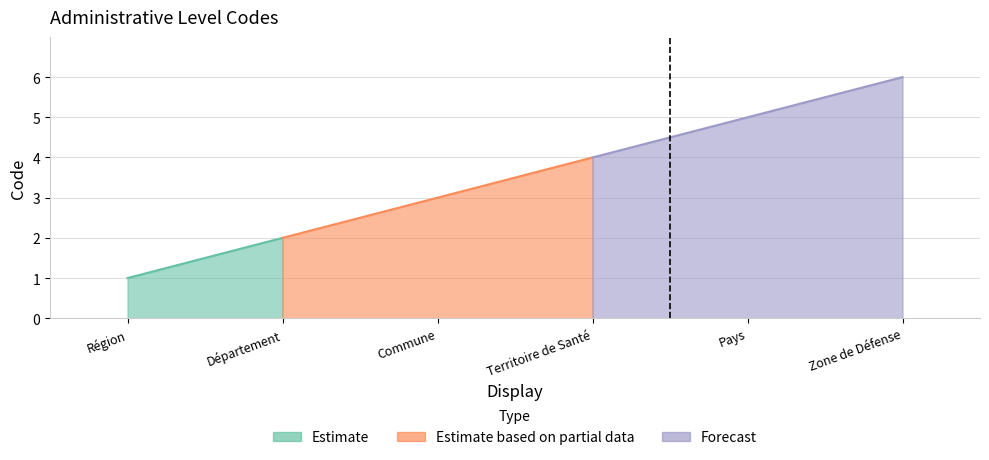

The value at Territoire de Santé is 5. True or false?

False